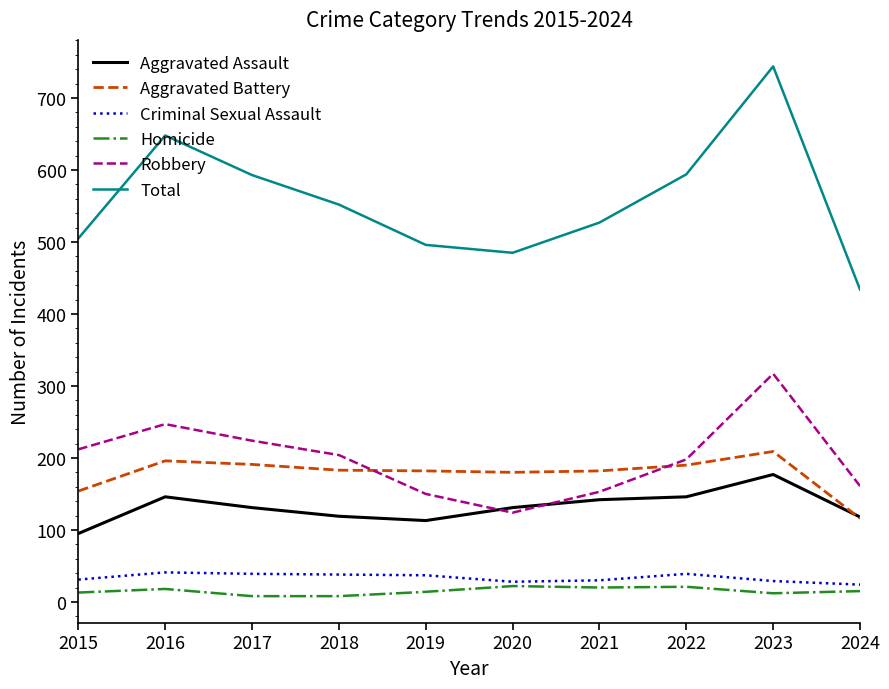

True or false: Robbery has a value of 278 at 2024.

False